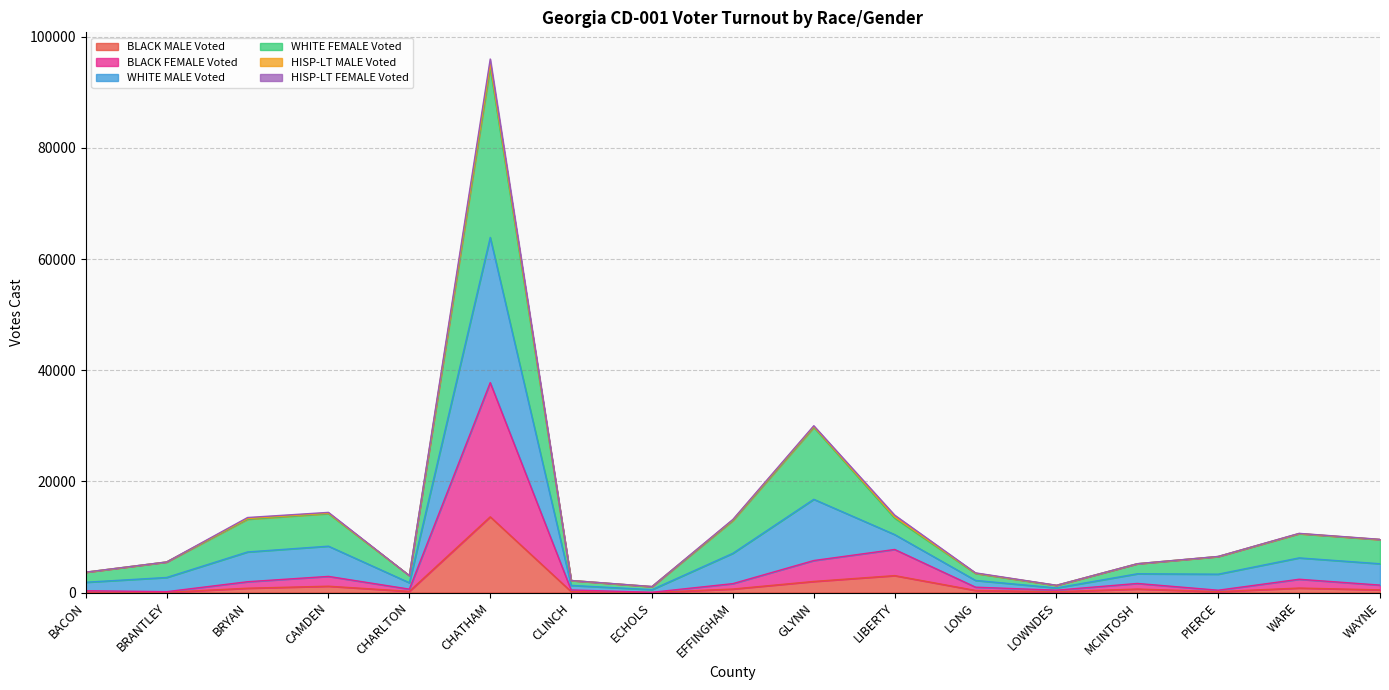

List the labels in order of BLACK MALE Voted value, smallest first.

ECHOLS, BRANTLEY, BACON, LOWNDES, CLINCH, PIERCE, CHARLTON, LONG, WAYNE, MCINTOSH, EFFINGHAM, BRYAN, WARE, CAMDEN, GLYNN, LIBERTY, CHATHAM